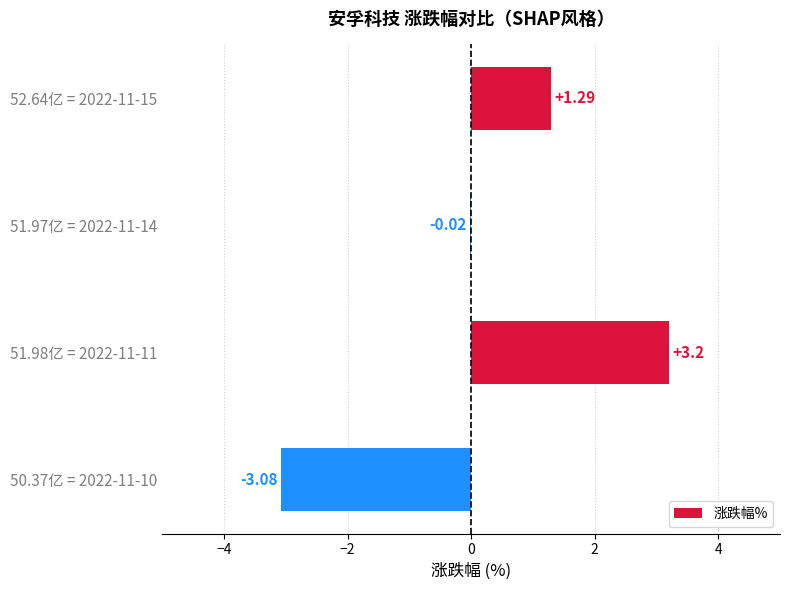

What is the average value?

0.3